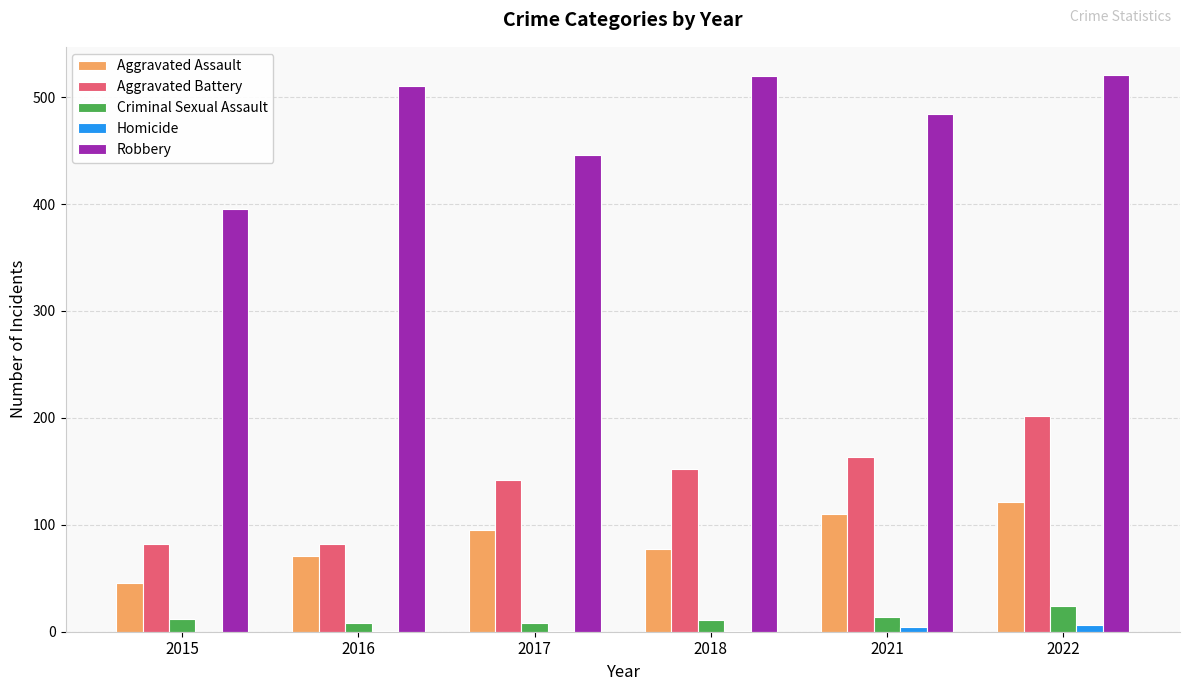

Between 2015 and 2021, which series saw the biggest shift?

Robbery